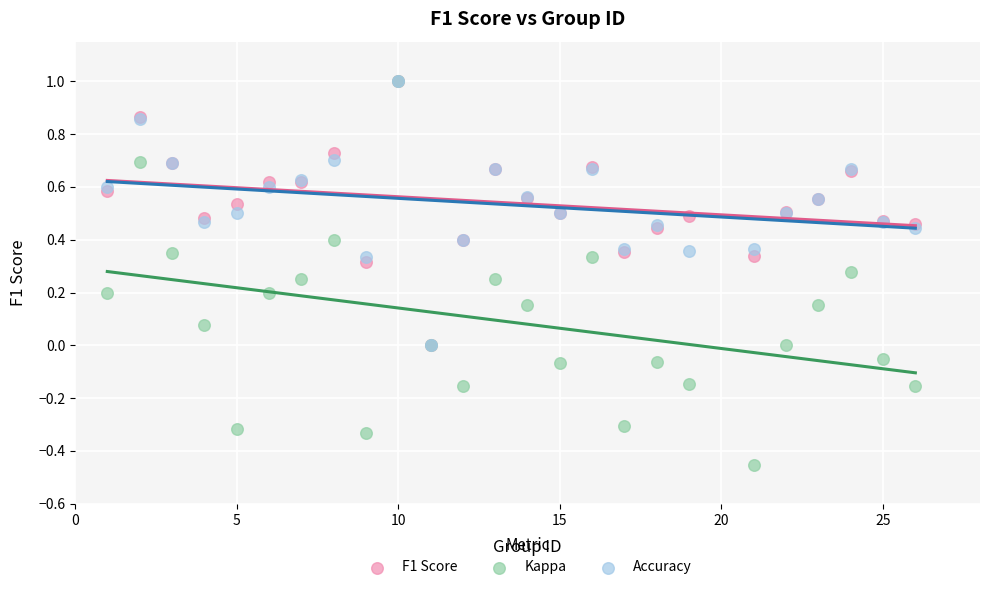

Which series has the largest Y range (max minus min)?

Kappa